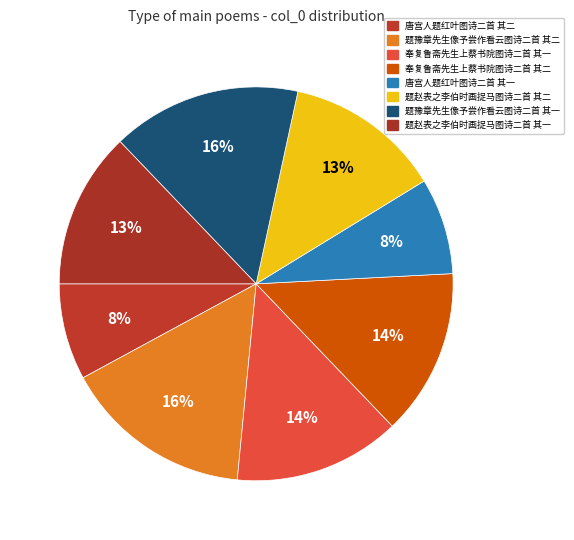

Rank the categories by value from lowest to highest.

唐宫人题红叶图诗二首 其一, 唐宫人题红叶图诗二首 其二, 题赵表之李伯时画捉马图诗二首 其二, 题赵表之李伯时画捉马图诗二首 其一, 奉复鲁斋先生上蔡书院图诗二首 其二, 奉复鲁斋先生上蔡书院图诗二首 其一, 题豫章先生像予尝作看云图诗二首 其一, 题豫章先生像予尝作看云图诗二首 其二